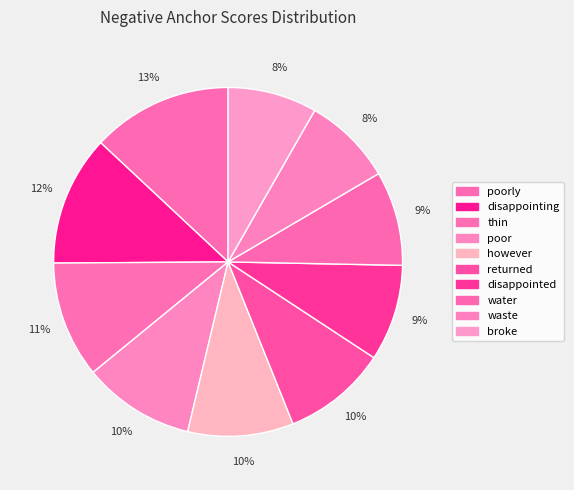

Rank the categories by value from highest to lowest.

poorly, disappointing, thin, poor, however, returned, disappointed, water, waste, broke